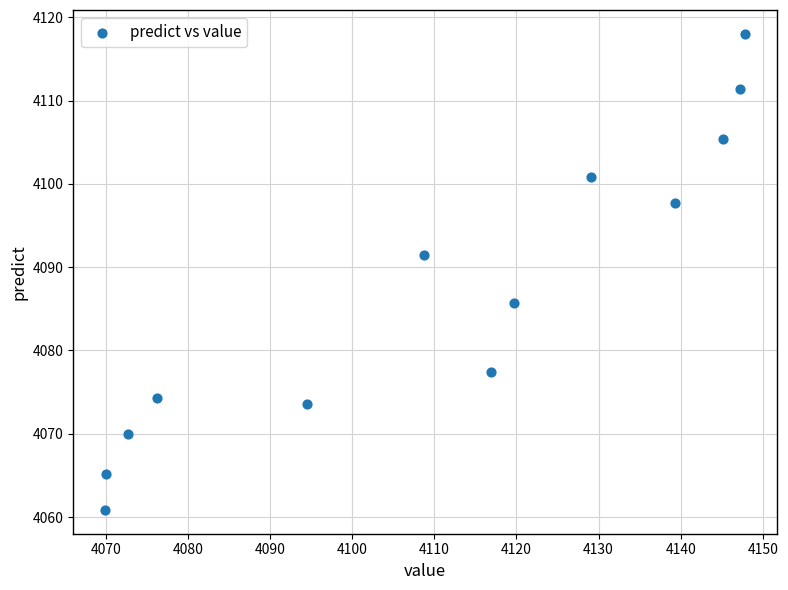

What is the range of Y values (max minus min)?

57.1